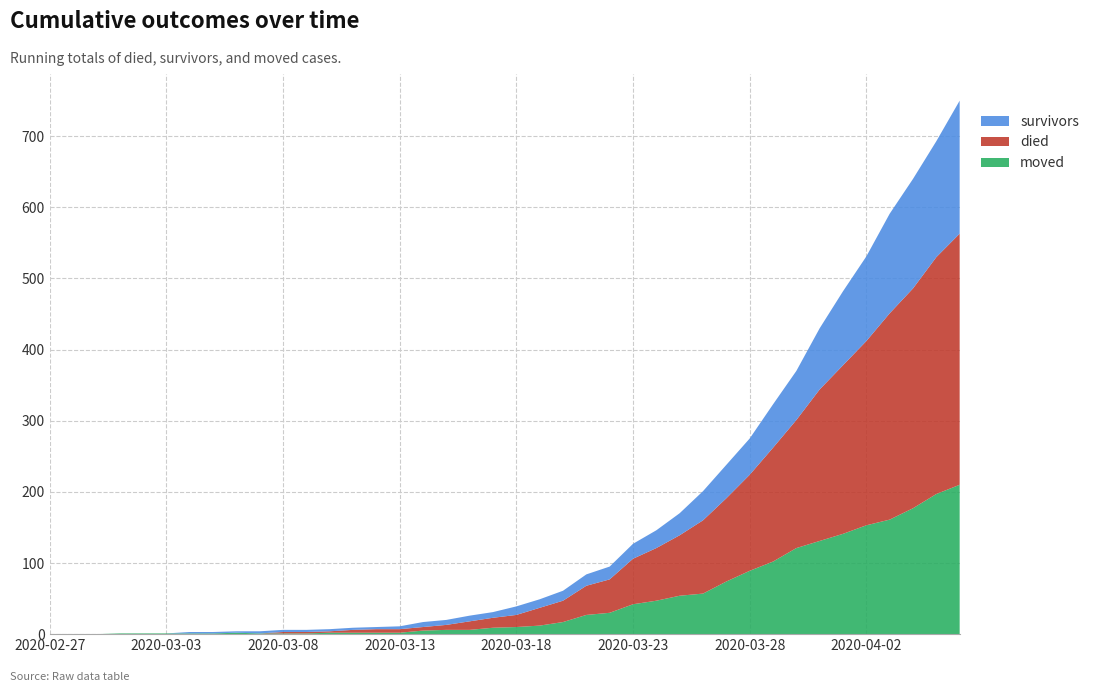

Reading left to right, list all the values displayed in this chart.

survivors: 0	0	0	0	0	0	2	2	2	3	3	3	3	3	3	4	7	7	8	8	12	12	14	16	18	21	25	31	41	47	51	61	69	86	104	119	140	154	163	187
died: 0	0	0	0	0	0	0	0	0	0	2	2	2	4	5	5	5	7	12	14	17	25	30	41	47	64	74	85	103	117	135	160	180	213	237	259	290	309	333	353
moved: 0	0	0	1	1	1	1	1	2	1	1	1	2	2	2	2	5	6	6	9	10	12	17	27	30	42	47	54	57	74	89	102	121	131	141	153	161	177	197	210